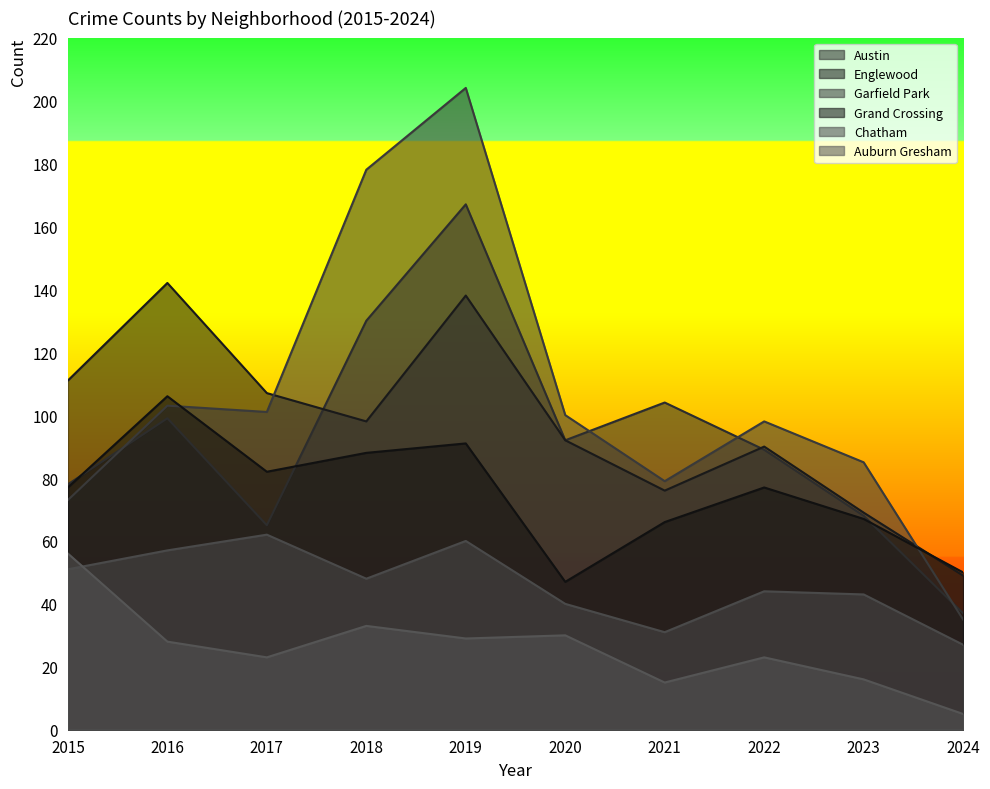

How many lines are shown in the chart?

6